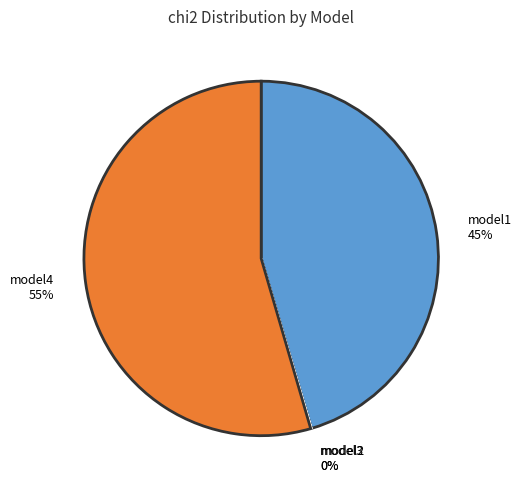

Which has a higher value, model1 or model4?

model4